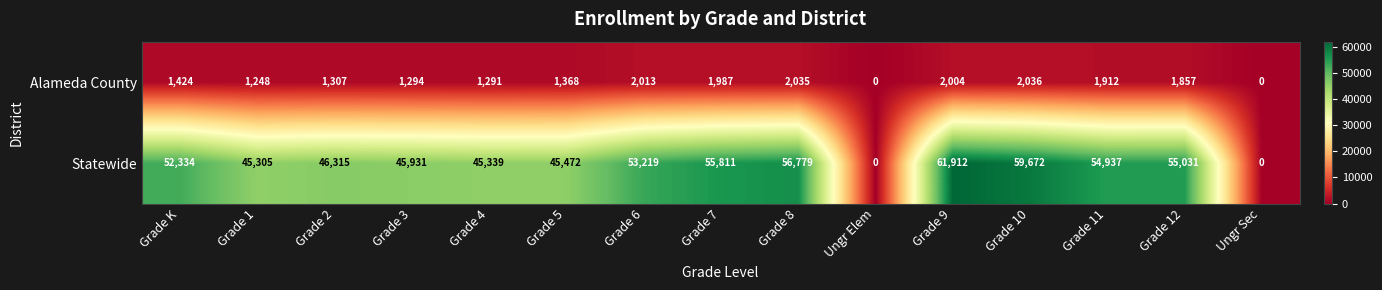

At which category is the sum across all series the highest?

Grade 9